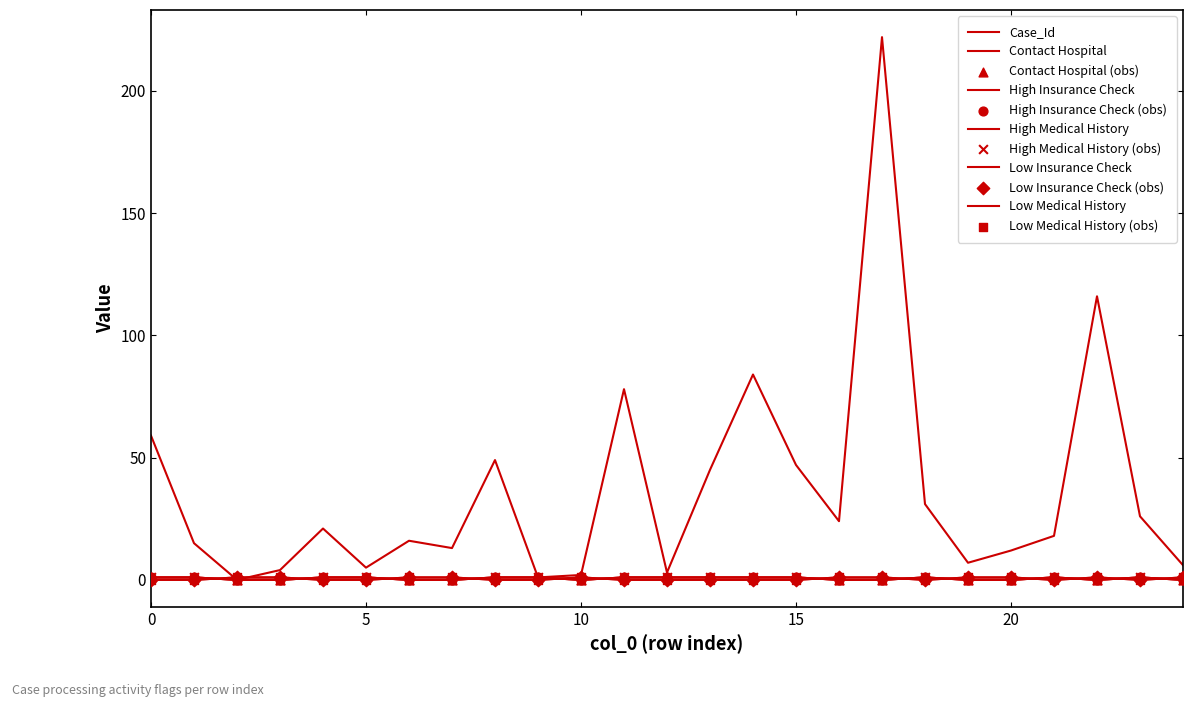

Does the chart have visible grid lines?

No